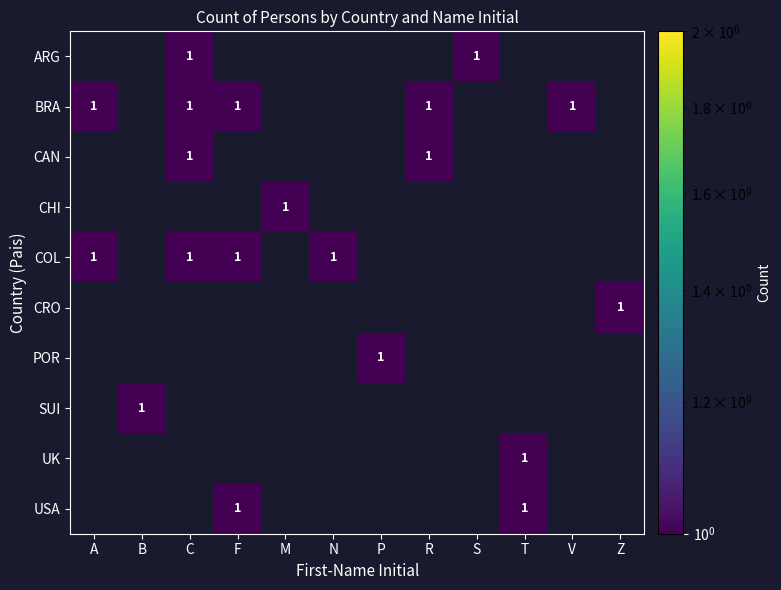

At B, list the series in order from largest to smallest.

SUI, ARG, BRA, CAN, CHI, COL, CRO, POR, UK, USA